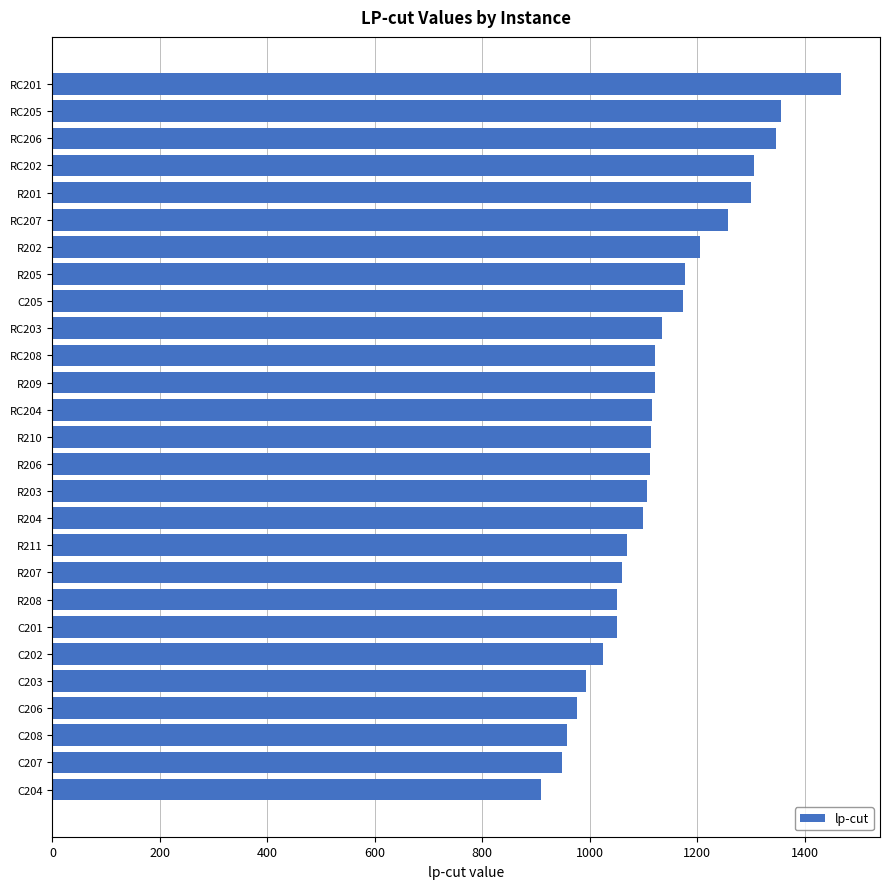

What is the change in value from RC202 to C201?

-254.9